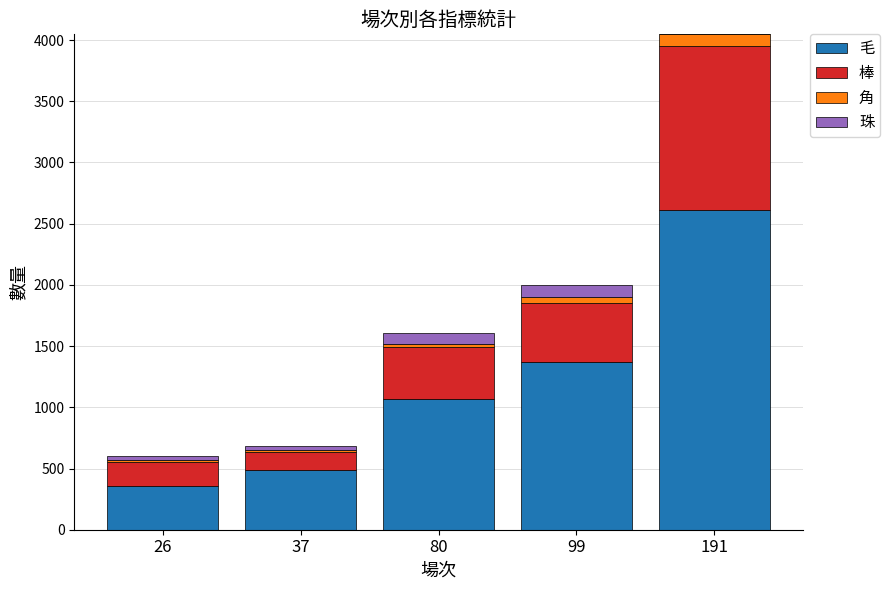

What is the highest value of the 毛 series?

2610